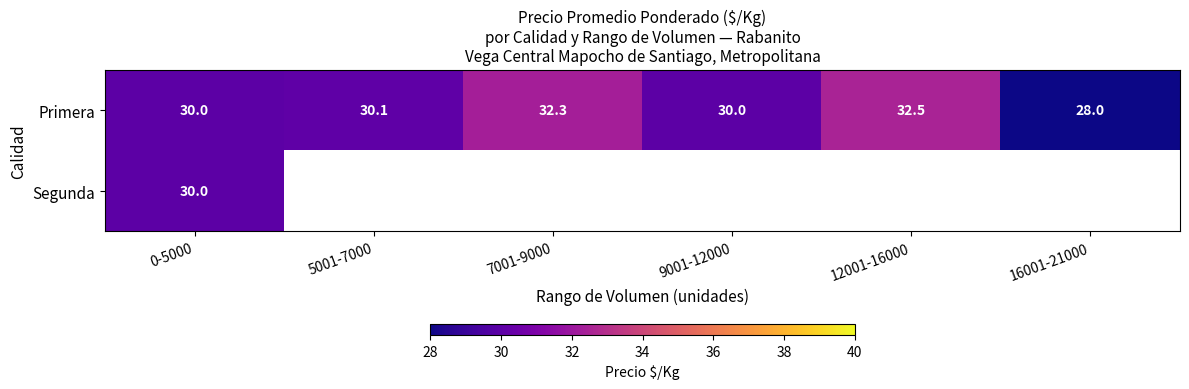

Is it true that Primera equals 17.1 at 5001-7000?

False